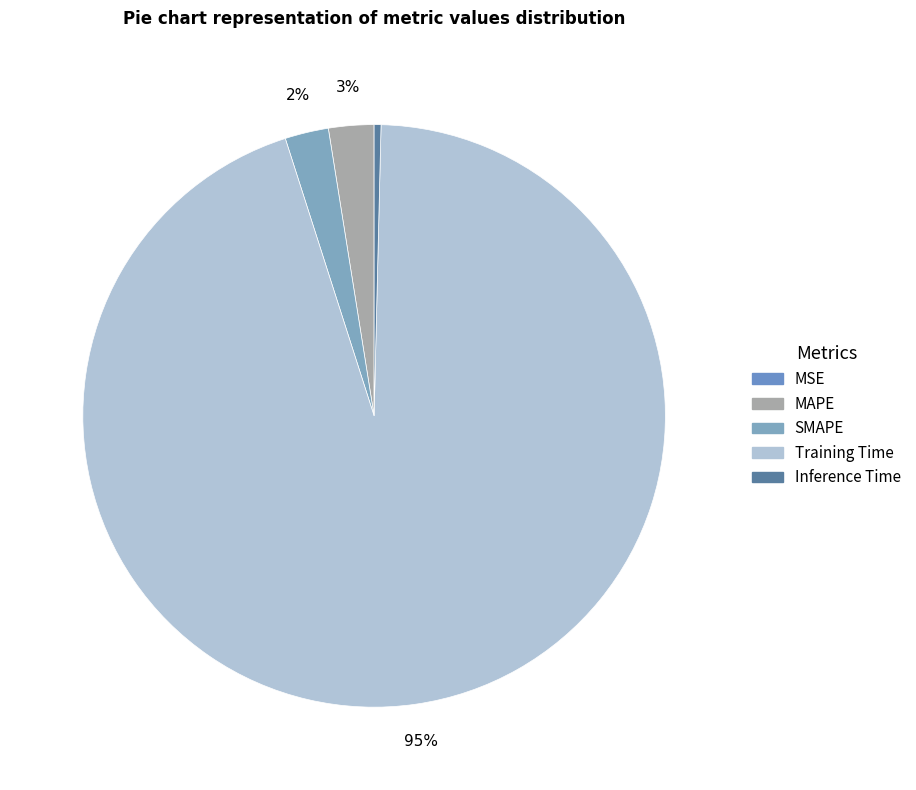

Rank the categories by value from lowest to highest.

MSE, Inference Time, SMAPE, MAPE, Training Time